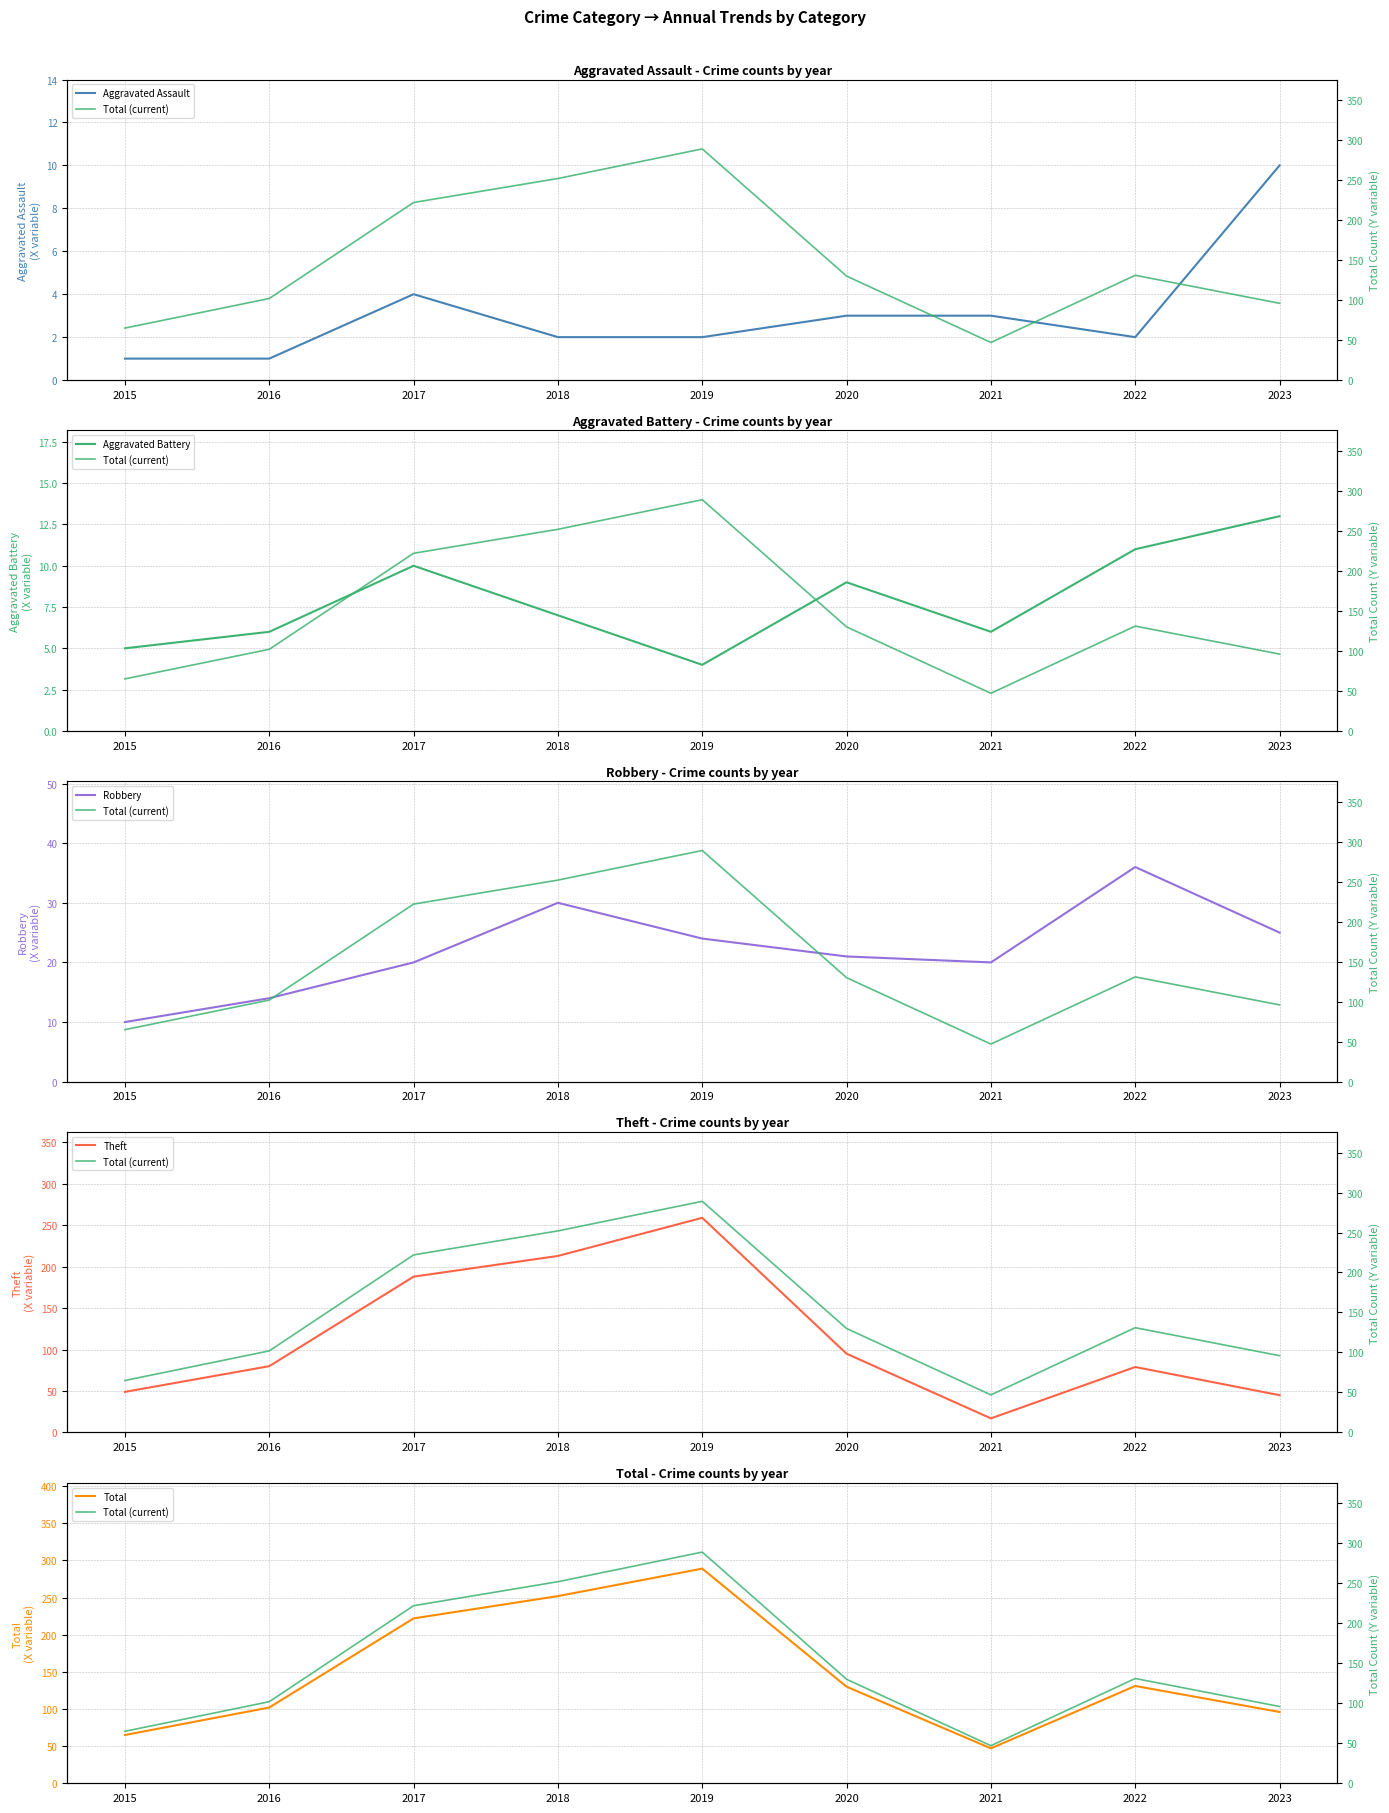

What is the total value across all series at 2015?

195